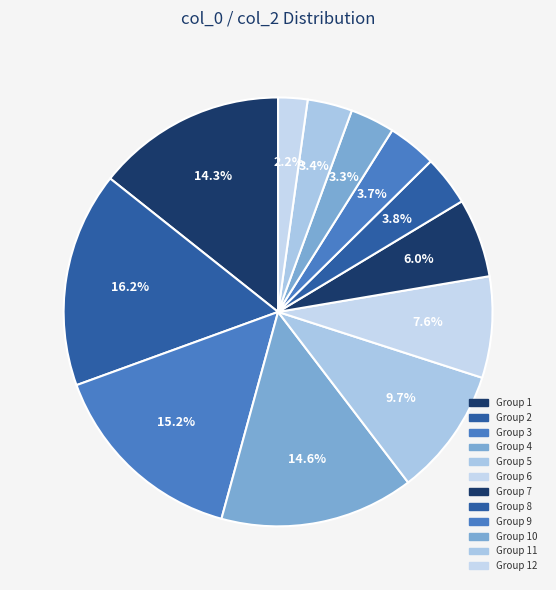

Count the number of slices in the pie.

12